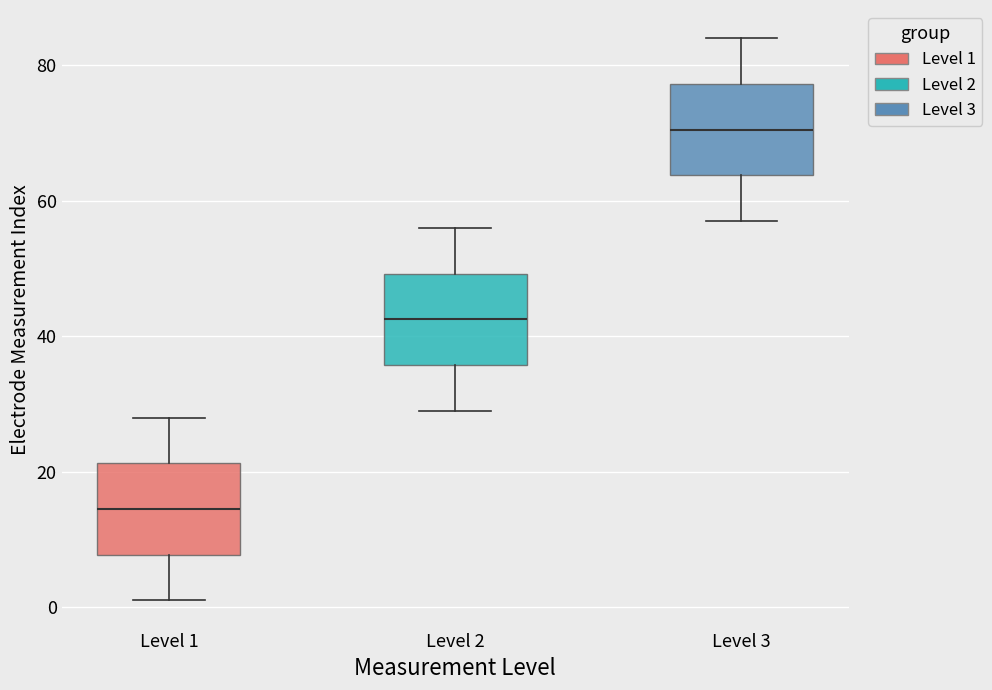

Reading left to right, read every box against the y-axis: the position of its median line, the range the box covers, and the ends of its whiskers. The values are not printed on the chart, so give them approximately, as read against the axis.

Level 1: median 14, box 8 to 22, whiskers 2 to 28
Level 2: median 42, box 36 to 50, whiskers 30 to 56
Level 3: median 70, box 64 to 78, whiskers 58 to 84